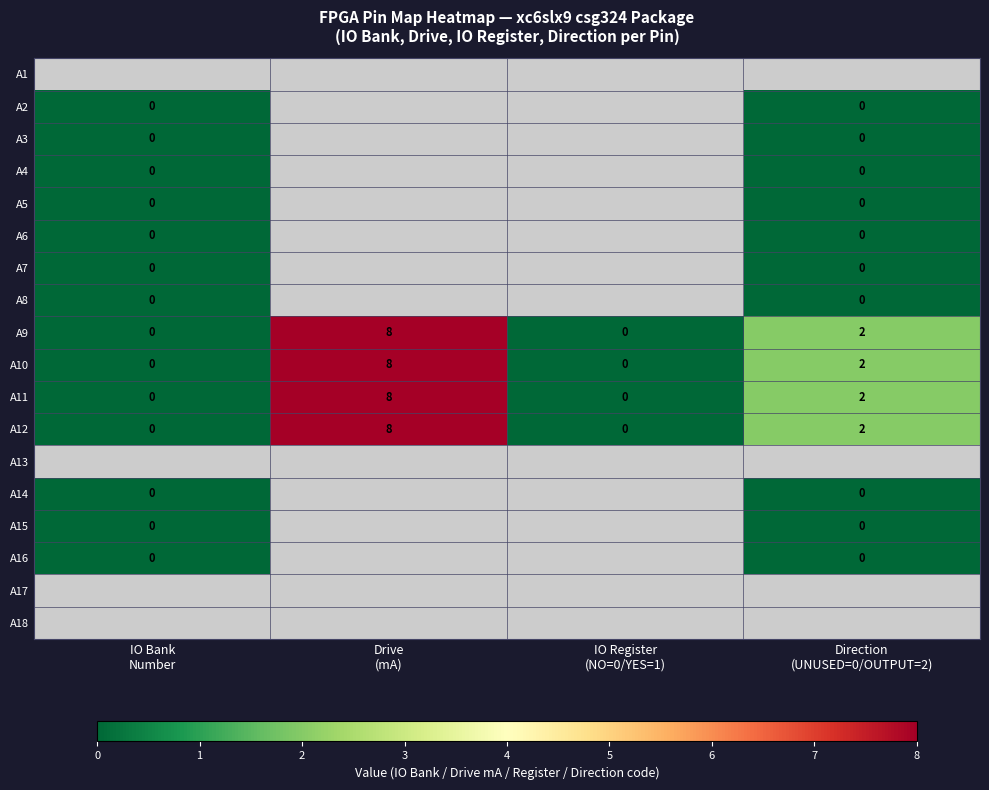

Count the A10 values in the range 0 to 8.

4